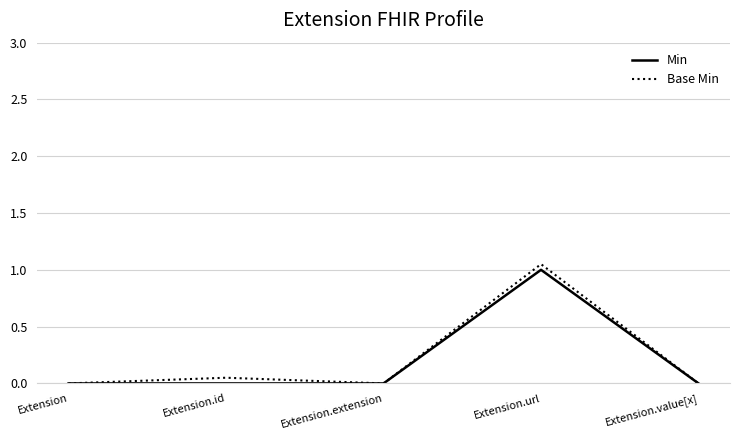

Does the chart display data point markers on the line(s)?

No